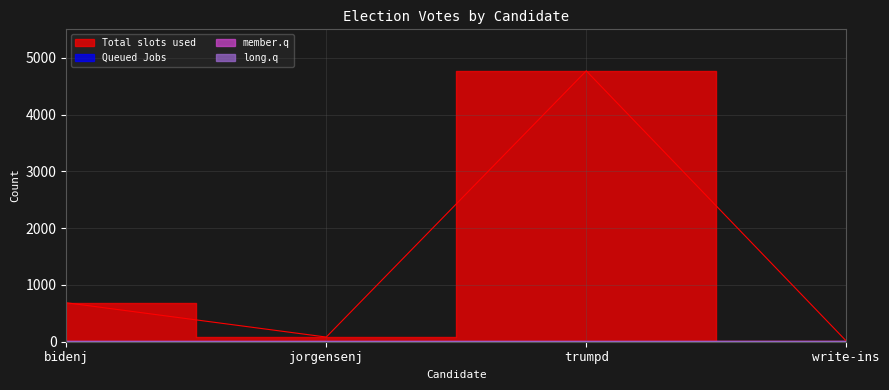

What are all the series names shown in the legend?

Total slots used, Queued Jobs, member.q, long.q